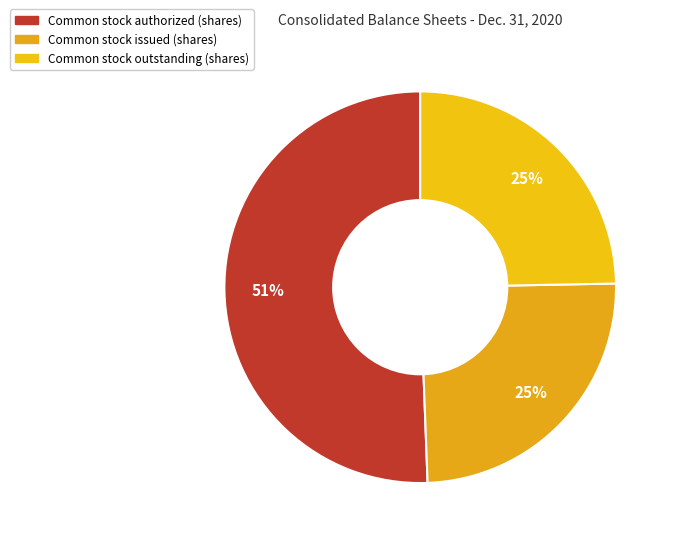

What is the largest slice in the pie chart?

Common stock authorized (shares)